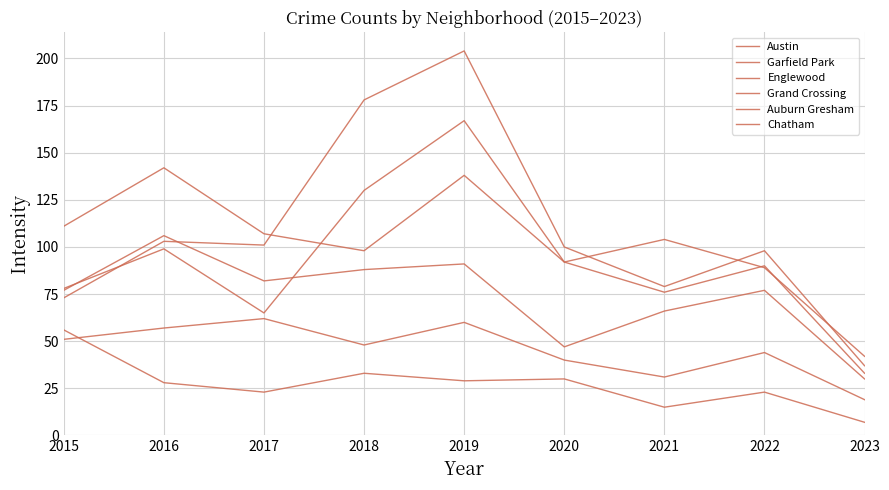

Does the chart display data point markers on the line(s)?

No